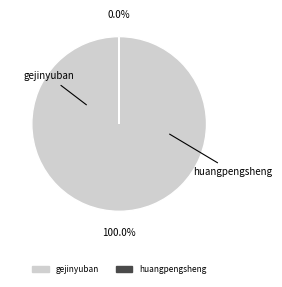

Which slice represents more than half of the pie?

gejinyuban